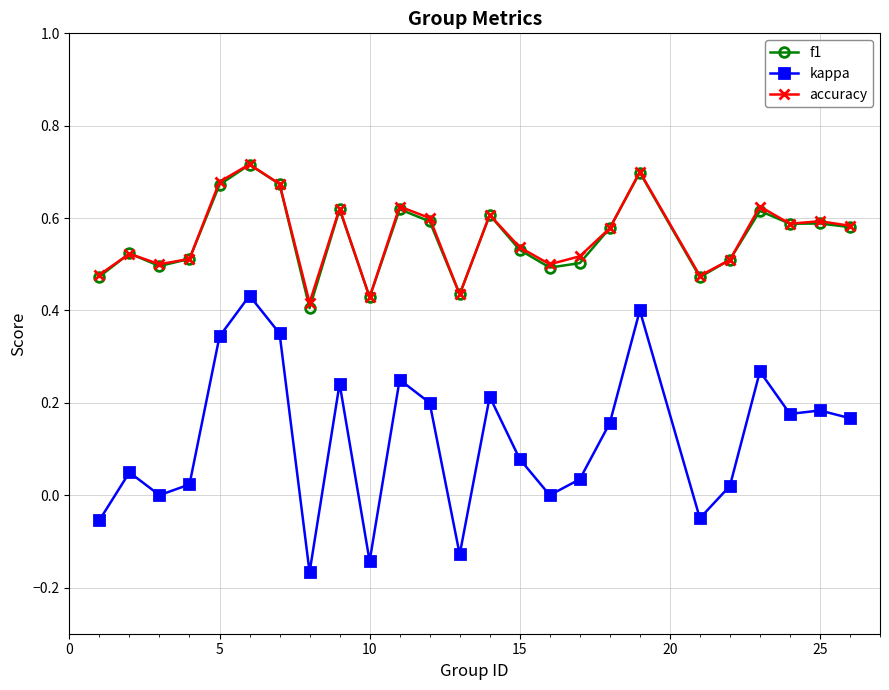

True or false: accuracy and kappa cross at least once.

False